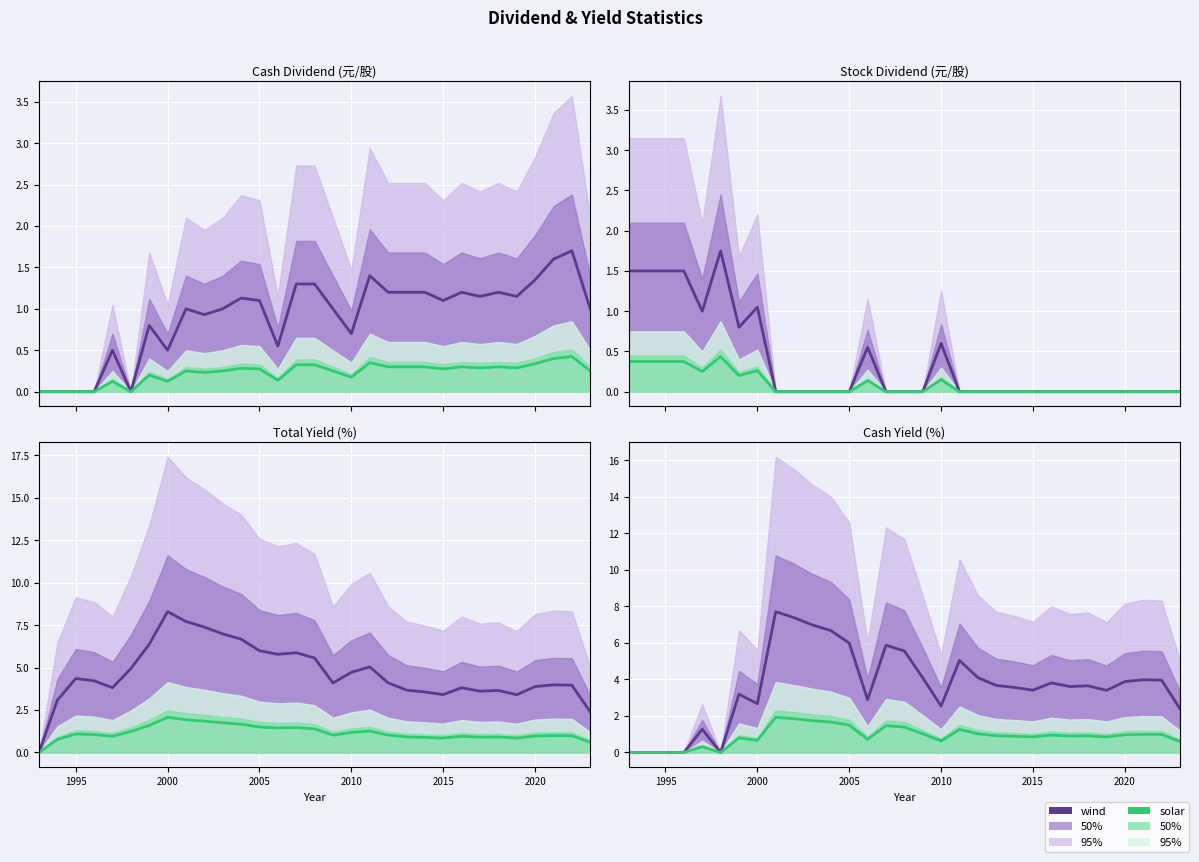

How many categories are shown in the chart?

31